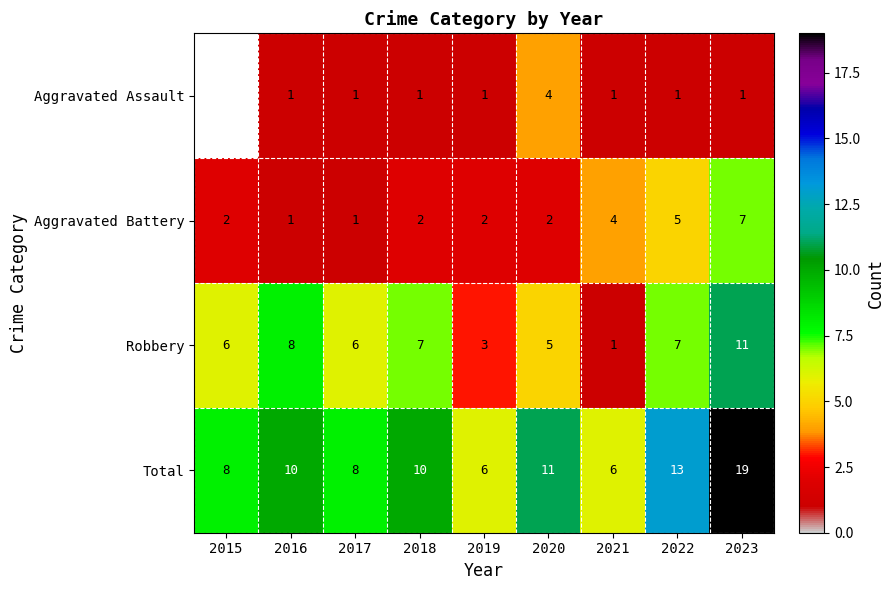

What is the maximum value shown in the chart?

19.0